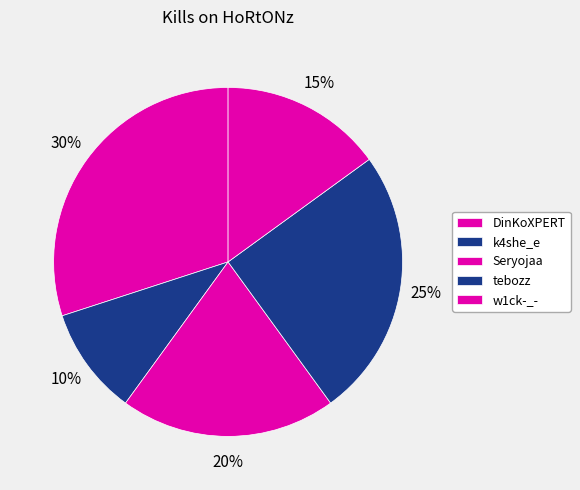

Count the number of slices in the pie.

5